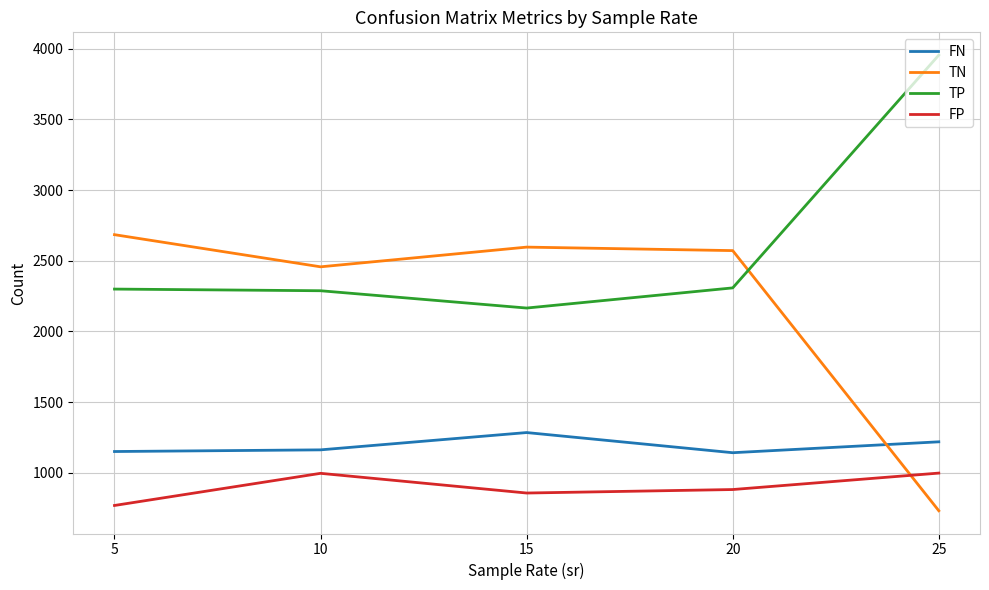

Which label corresponds to the smallest value in the chart?

25